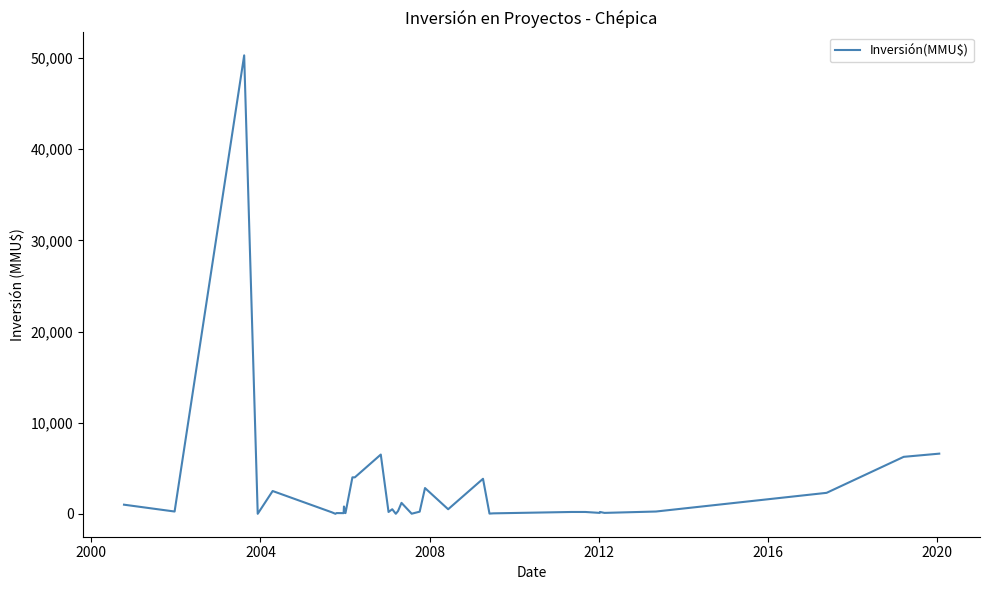

What is the sum of all values?

95629